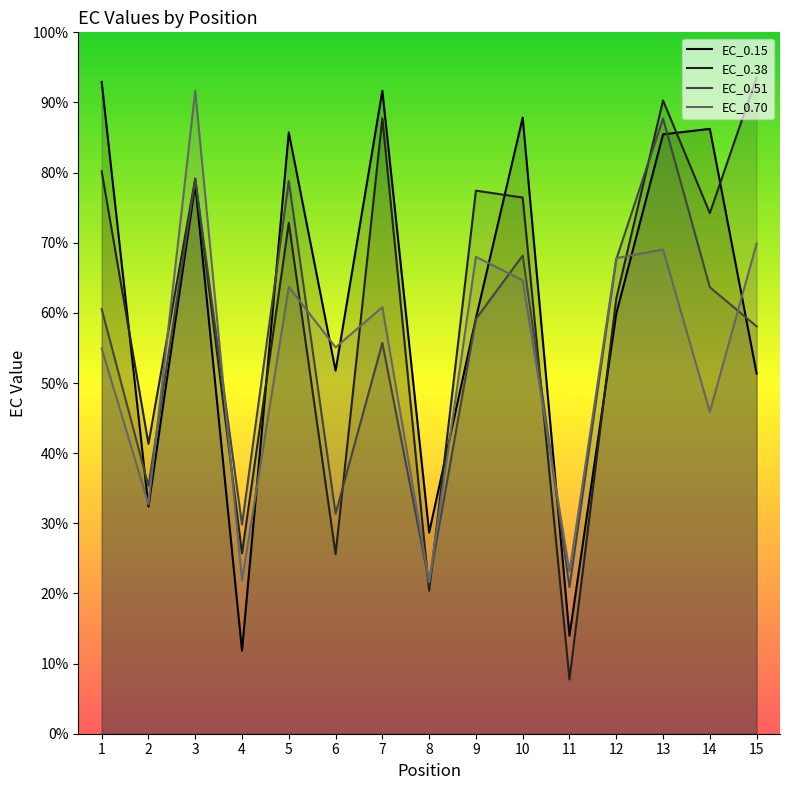

What is the value of the EC_0.51 point at the 1st from the left?

60.5